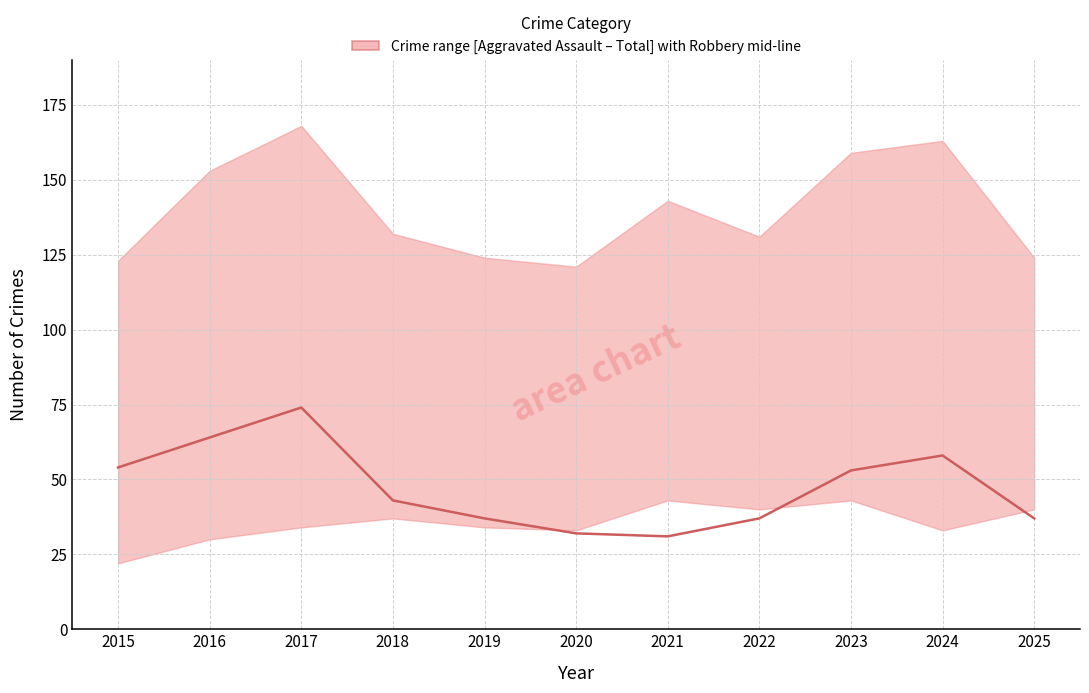

Does the chart have visible grid lines?

Yes